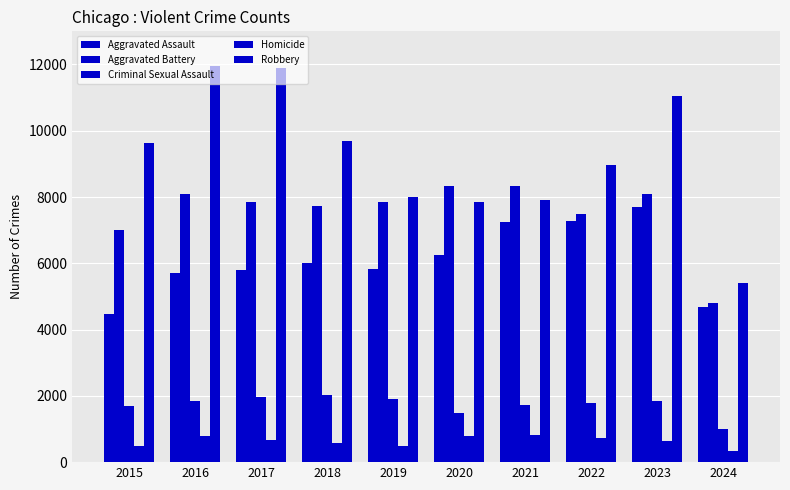

Between 2022 and 2016, which is larger?

2022